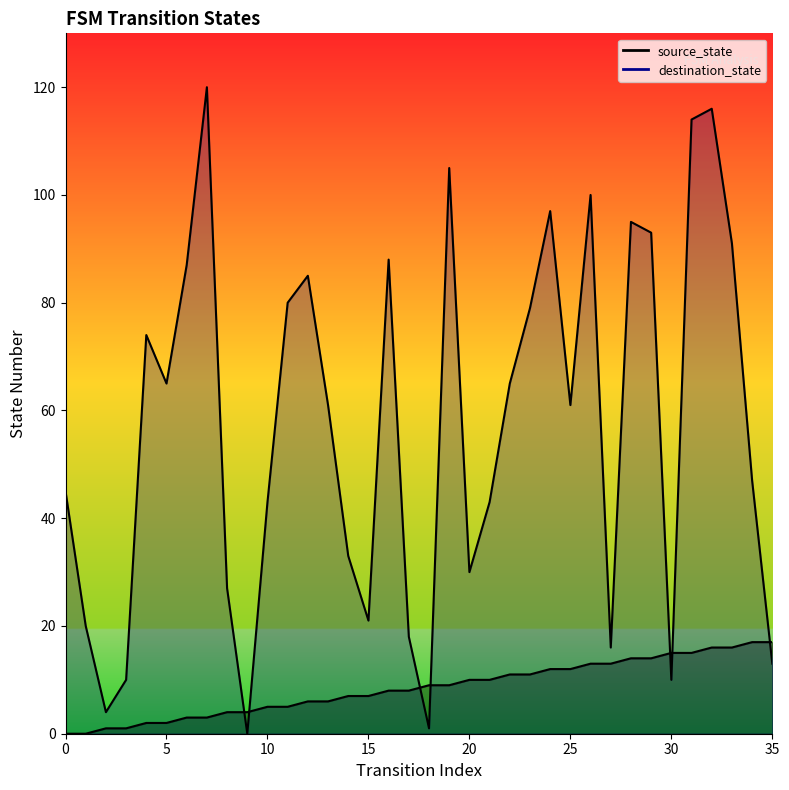

What is the sum of the source_state values at 14 and 35?

24